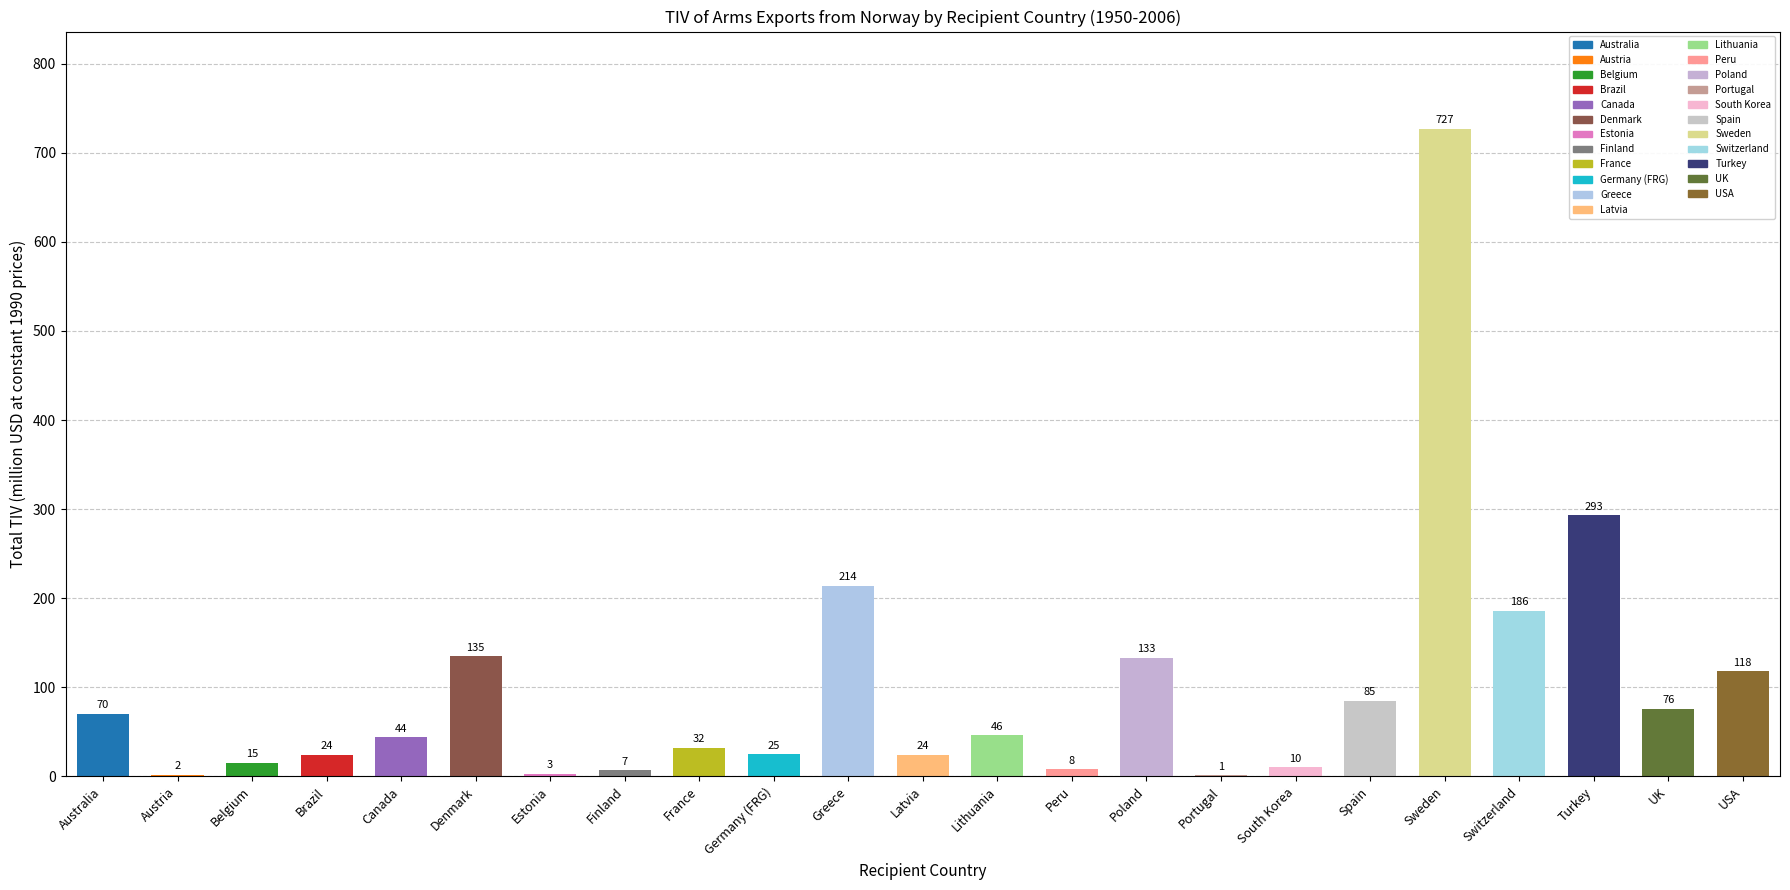

What is the approximate value at UK, to the nearest 100?

100